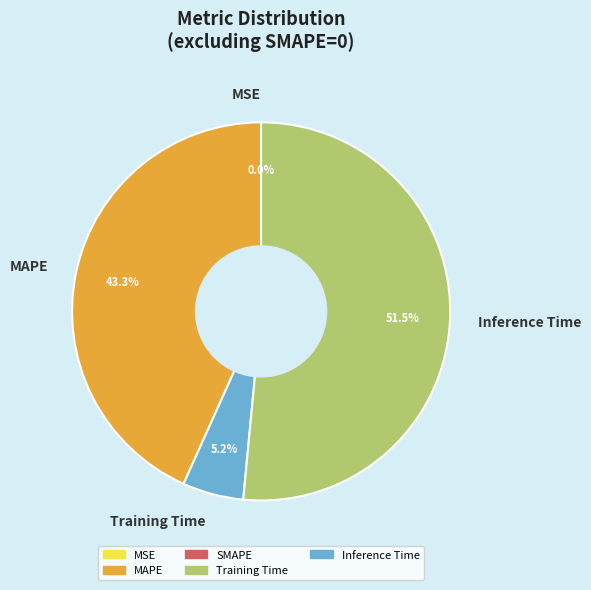

Between MAPE and Training Time, which is larger?

MAPE